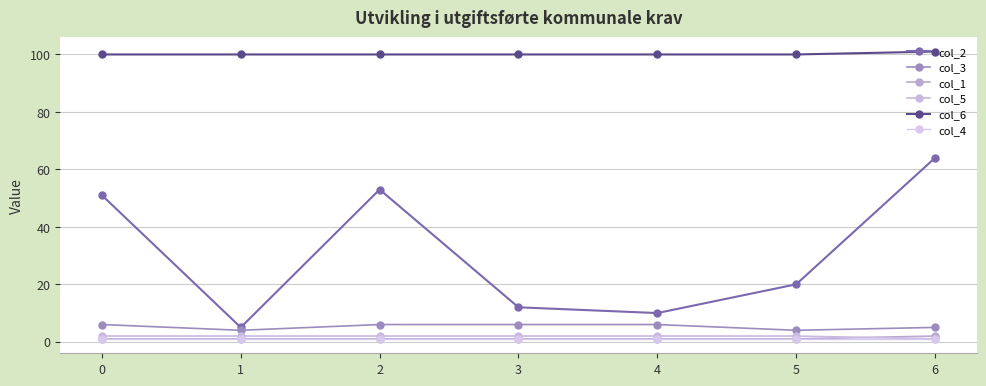

At how many categories does at least one series exceed 65?

7